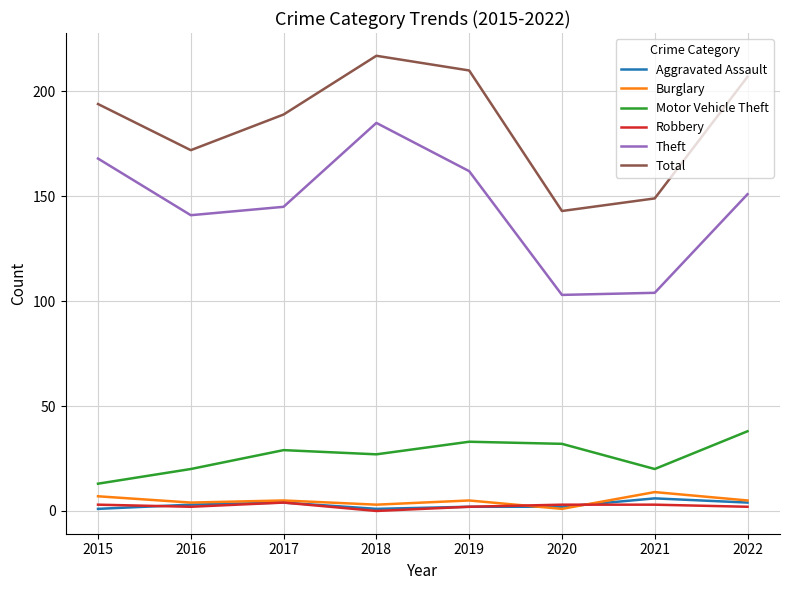

At which label does Total reach its peak?

2018